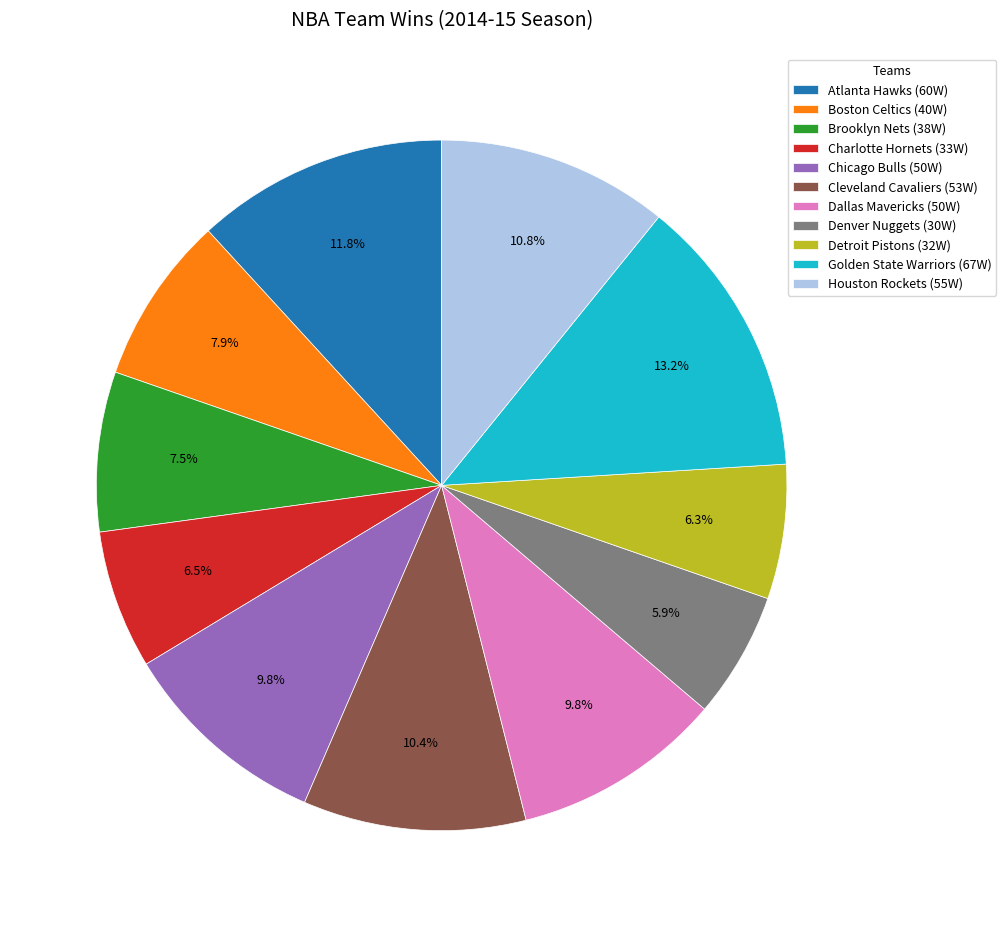

What portion of the pie excludes Golden State Warriors?

86.8%